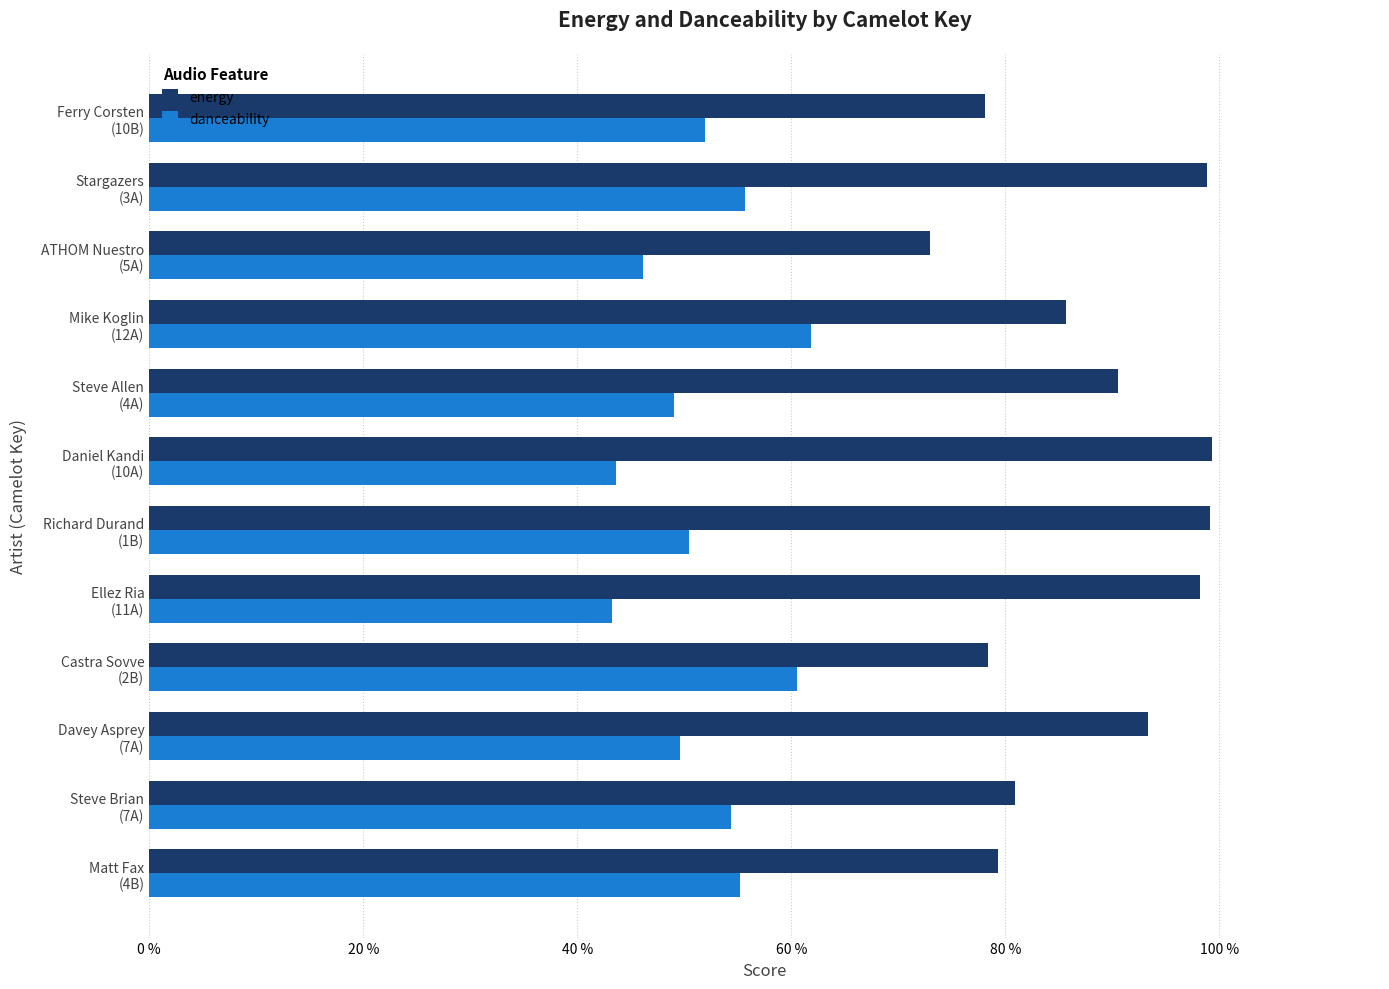

What are all the series names shown in the legend?

energy, danceability